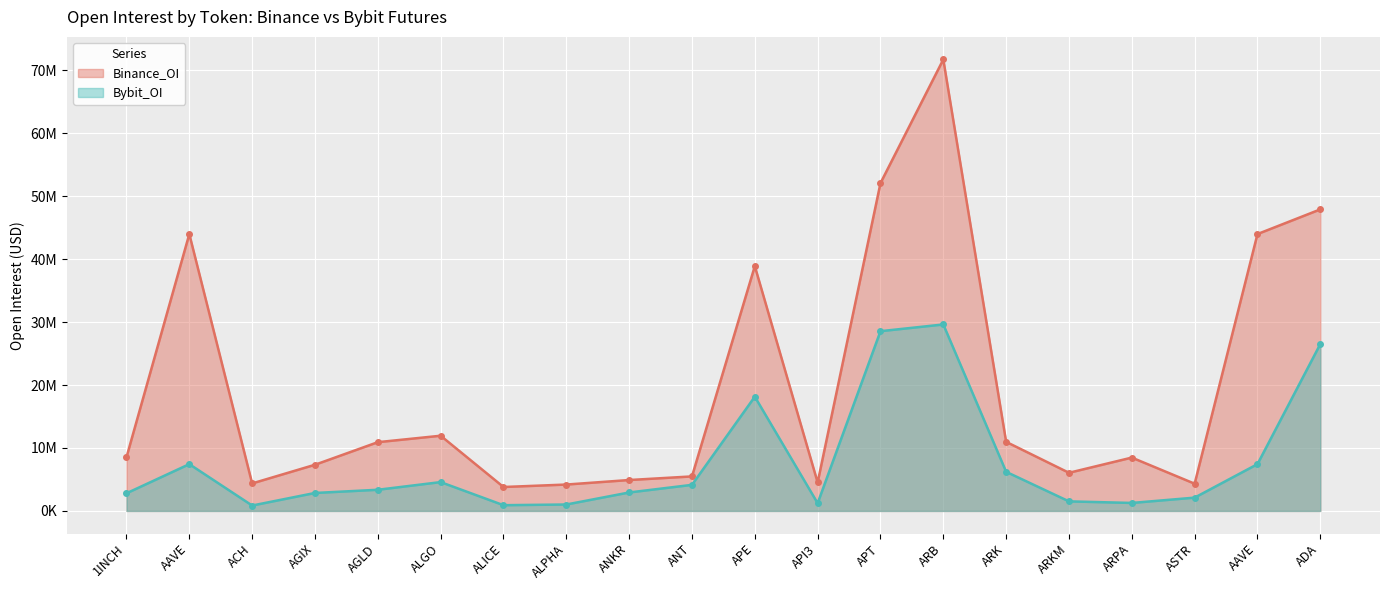

At which label does Bybit_OI reach its peak?

ARB